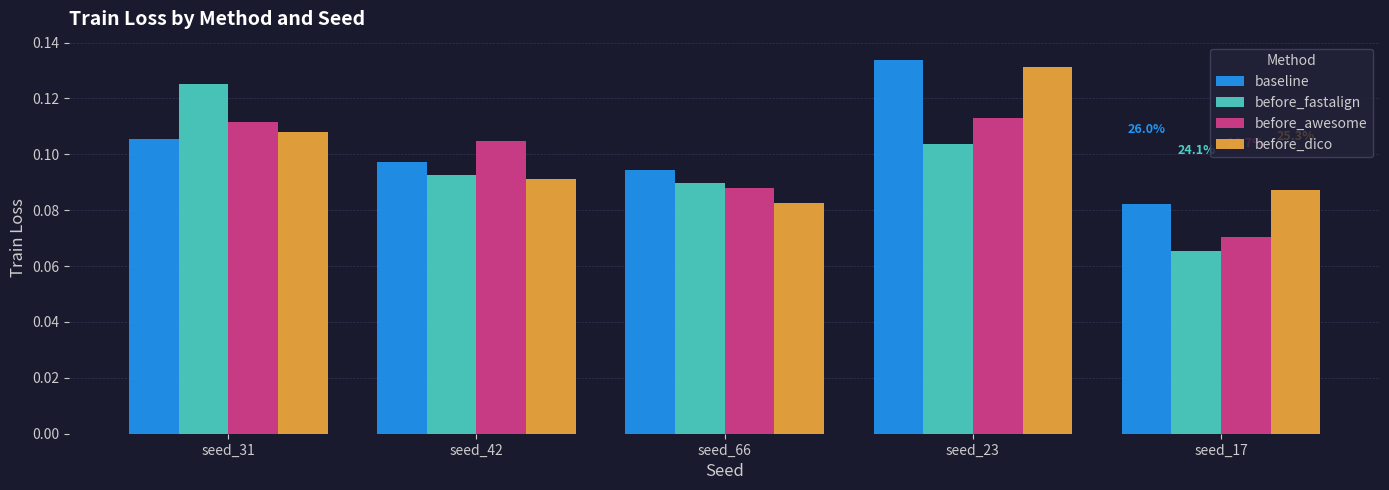

Which category has the lowest value in the baseline series?

seed_17